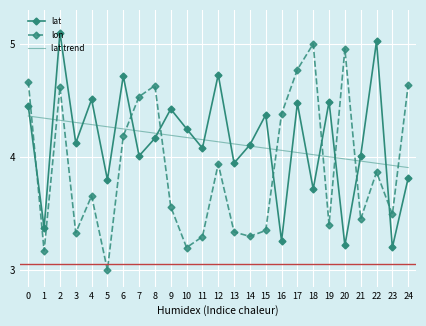

Is the value of lat trend at 17 greater than the value of lon at 0?

No